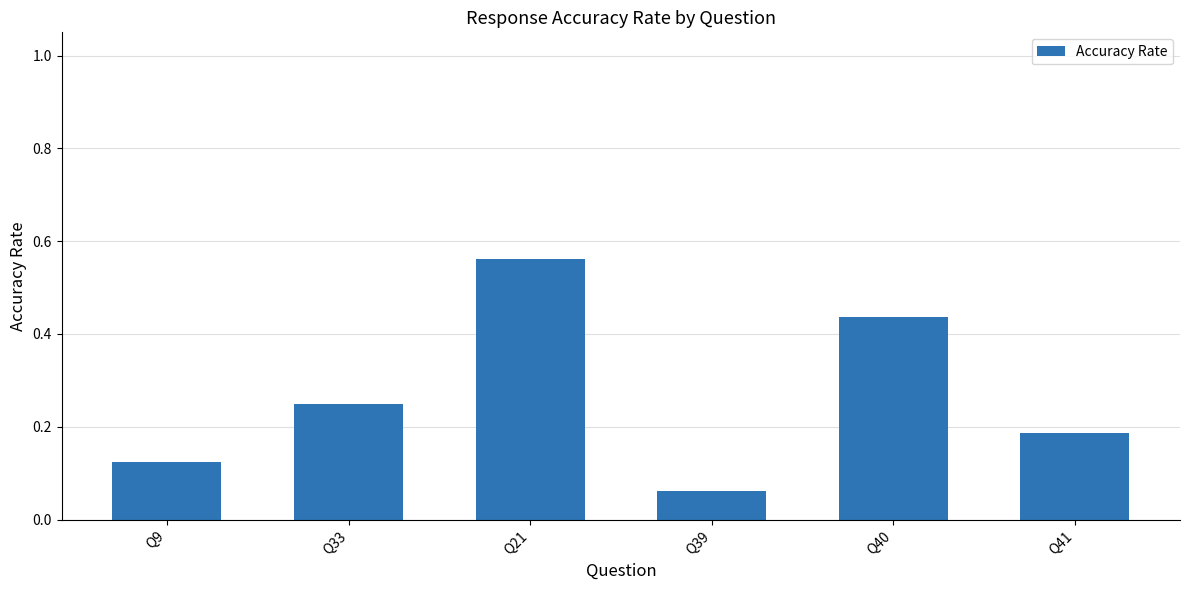

What is the change in value from Q21 to Q39?

-0.5